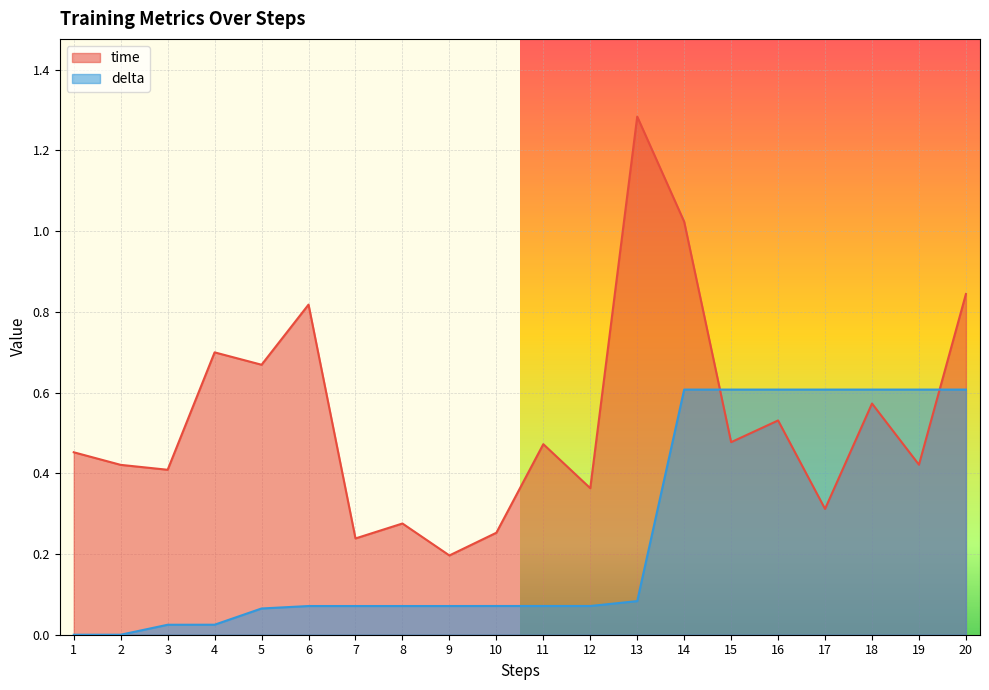

Reading left to right, transcribe all the data shown in this chart.

time: 1=0.5	2=0.4	3=0.4	4=0.7	5=0.7	6=0.8	7=0.2	8=0.3	9=0.2	10=0.3	11=0.5	12=0.4	13=1.3	14=1.0	15=0.5	16=0.5	17=0.3	18=0.6	19=0.4	20=0.8
delta: 1=0.0	2=0.0	3=0.0	4=0.0	5=0.1	6=0.1	7=0.1	8=0.1	9=0.1	10=0.1	11=0.1	12=0.1	13=0.1	14=0.6	15=0.6	16=0.6	17=0.6	18=0.6	19=0.6	20=0.6